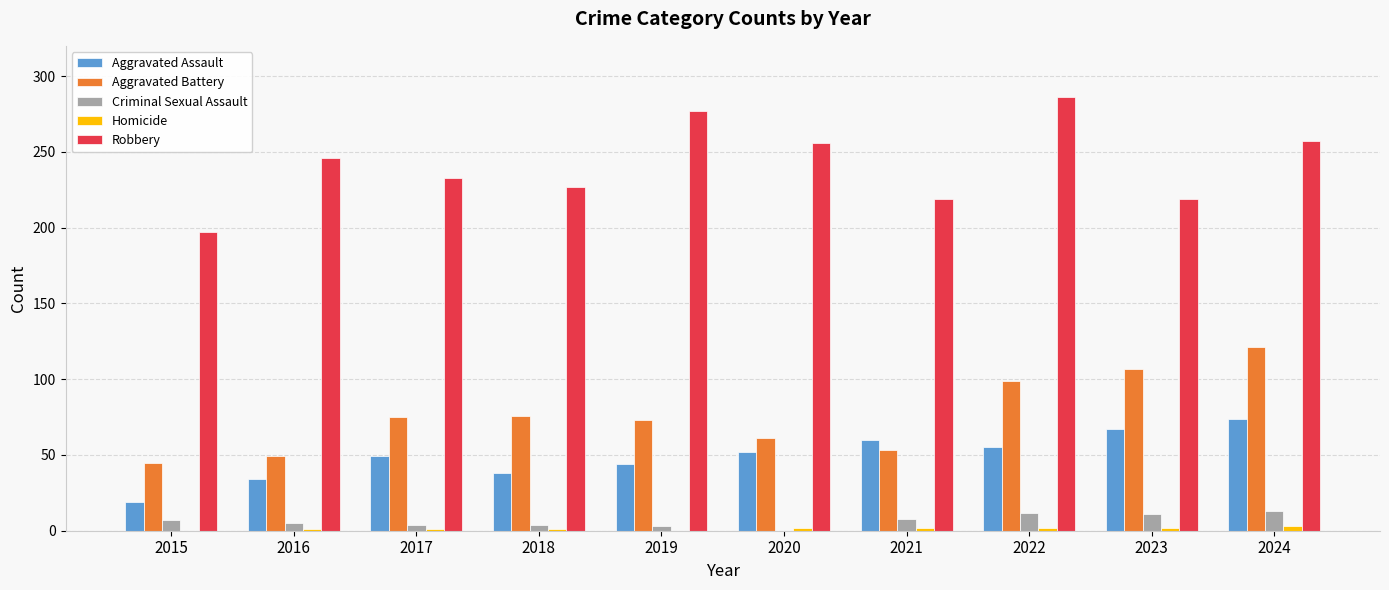

Is it true that Aggravated Assault equals 52 at 2020?

True